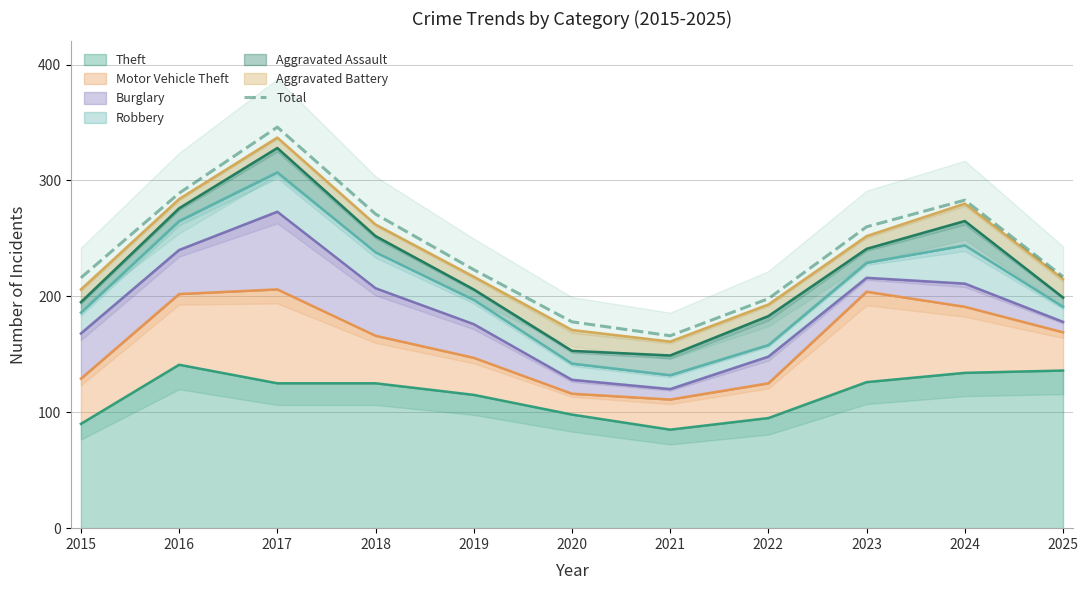

Does the chart display data point markers on the line(s)?

No